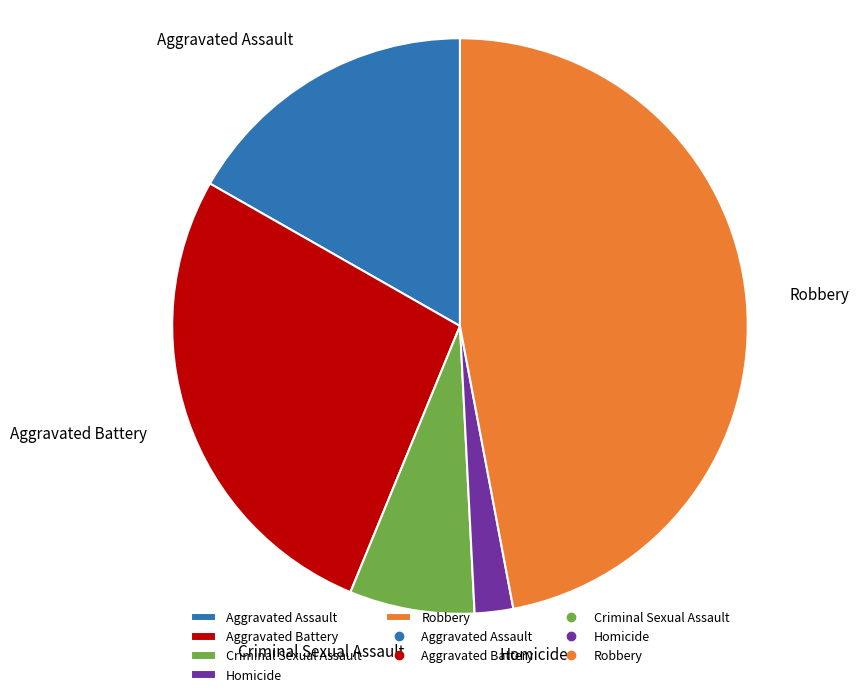

Is there any slice that represents more than half of the pie?

No